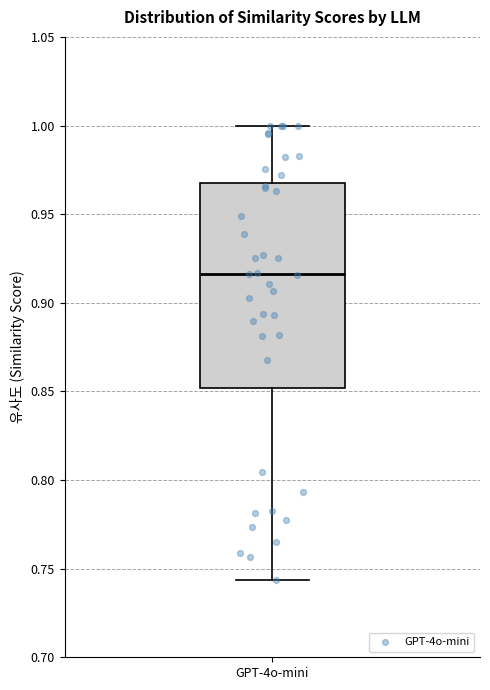

Transcribe this box plot: give where the median line is, the range the box spans, and where the two whiskers end, as read against the y-axis. The values are not printed on the chart, so give them approximately, as read against the axis.

median 0.915, box 0.850 to 0.970, whiskers 0.745 to 1.000